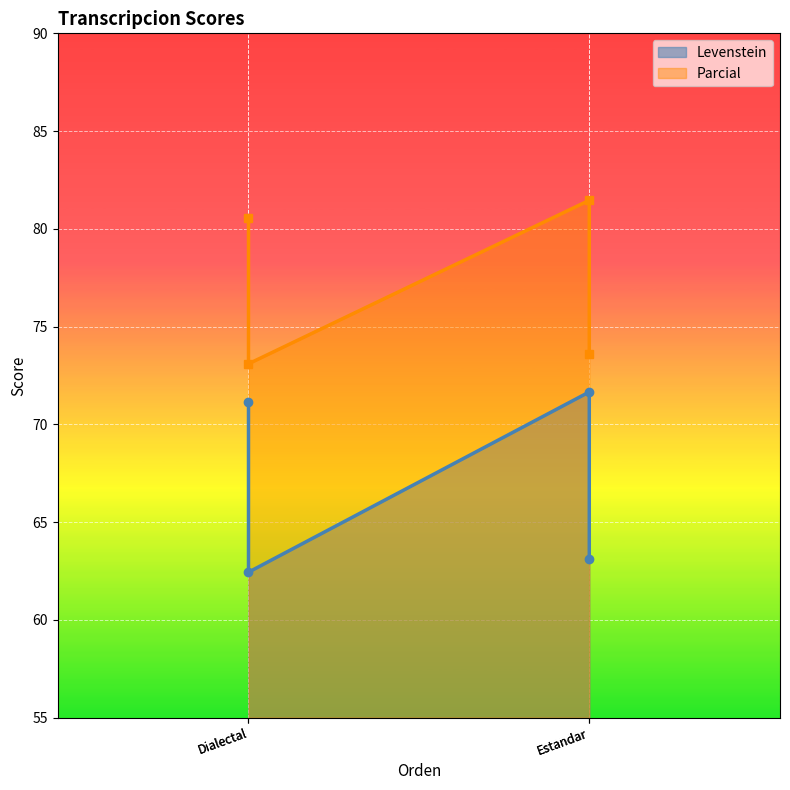

Where does the Parcial series first go above 80?

Dialectal